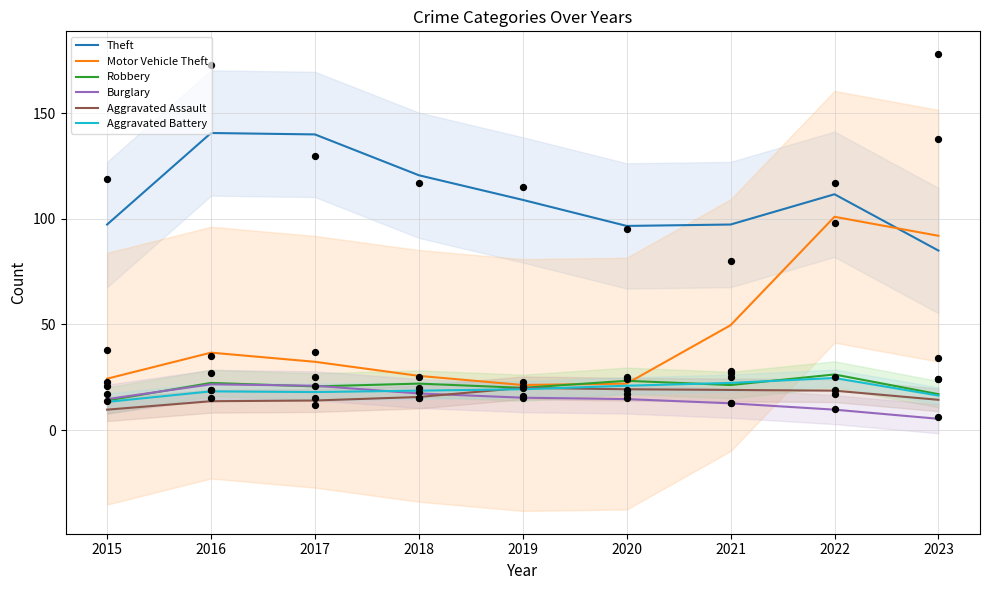

What is the total value across all series at 2018?

220.0